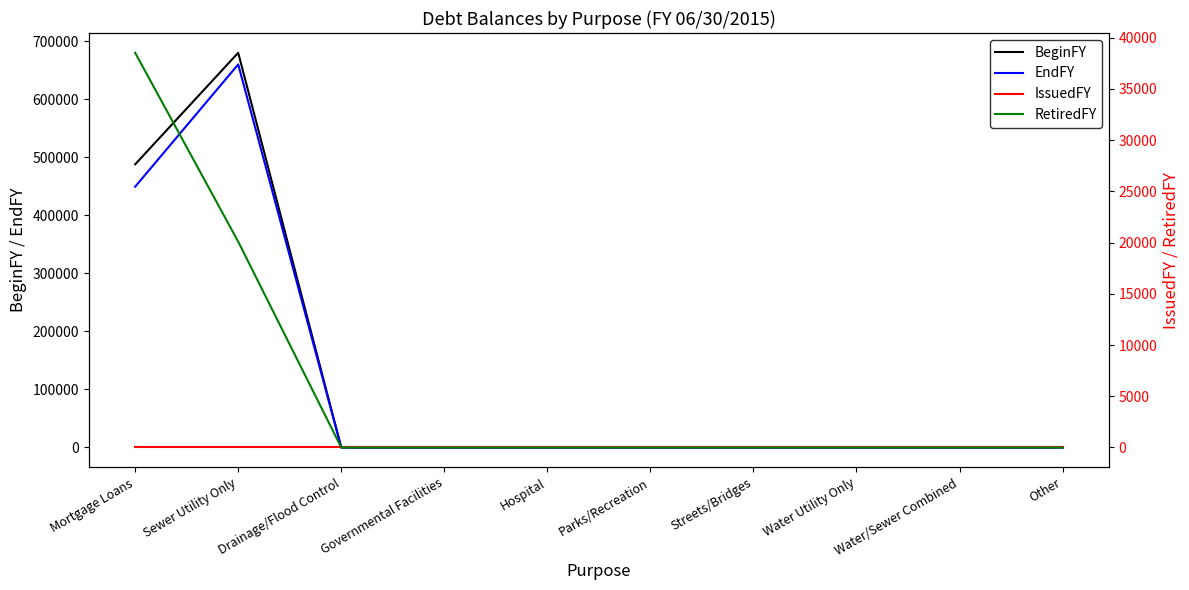

What position from the right is Mortgage Loans?

10